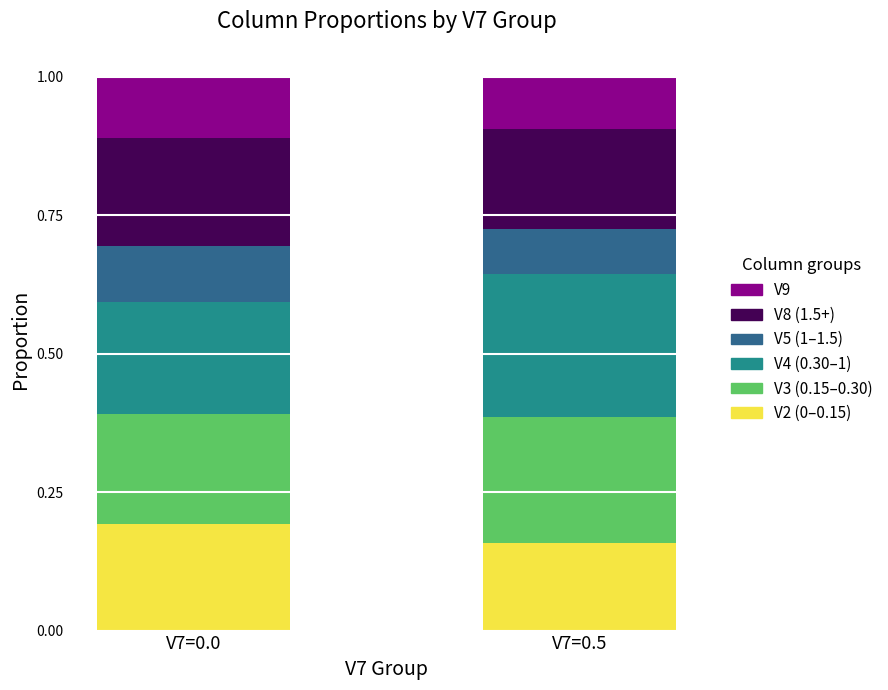

At which label does V2 (0–0.15) reach its minimum?

V7=0.5